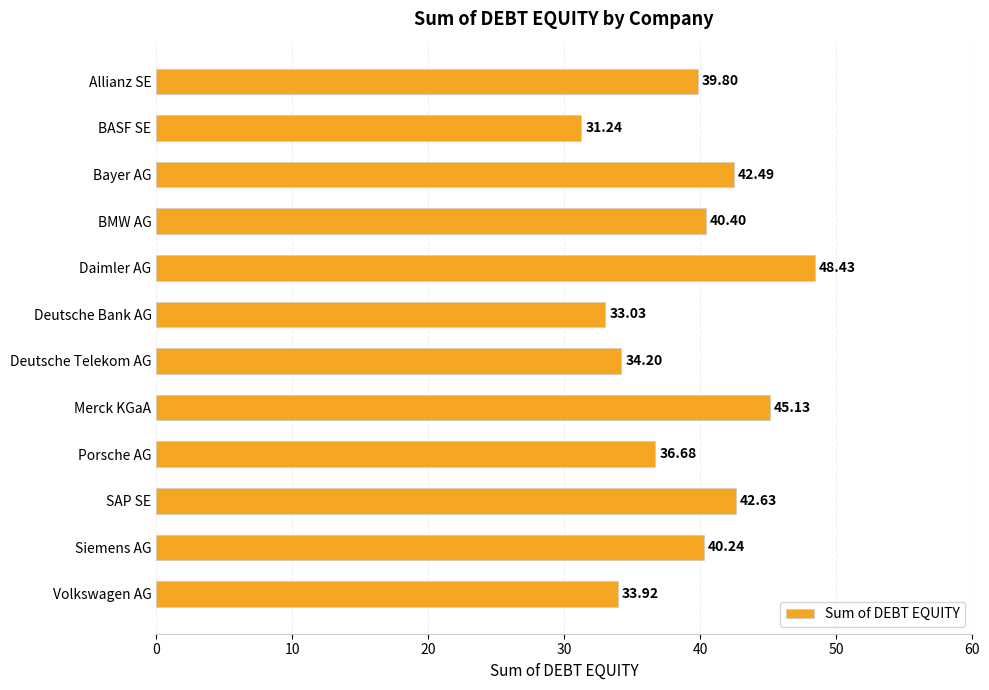

Are the bars horizontal?

Yes